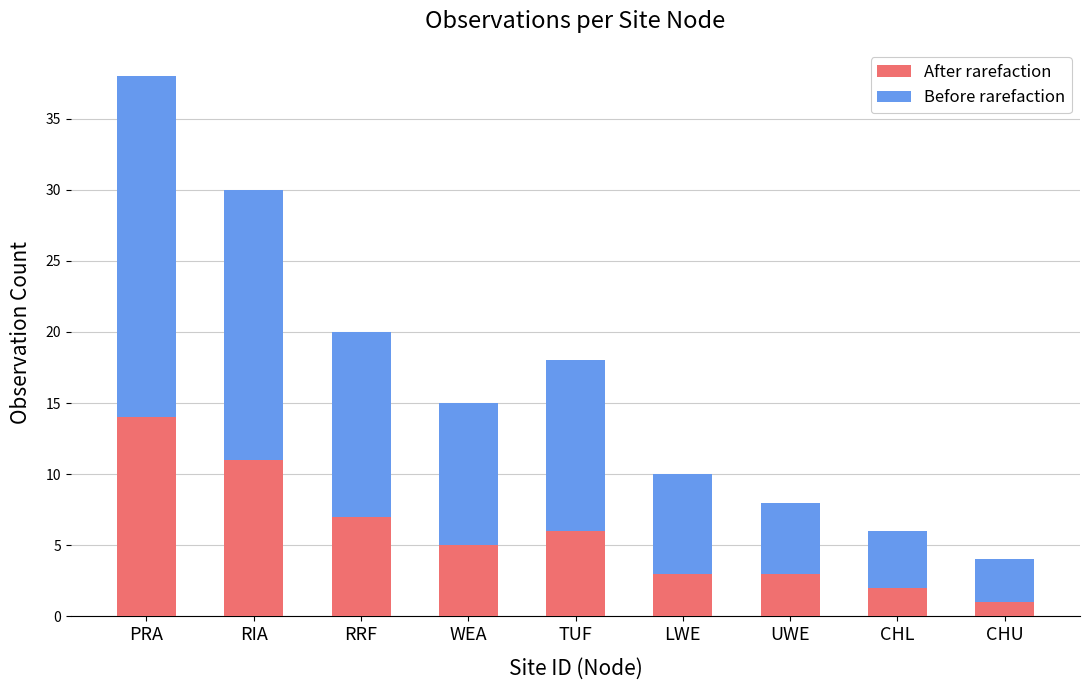

Is it true that After rarefaction equals 3 at UWE?

True